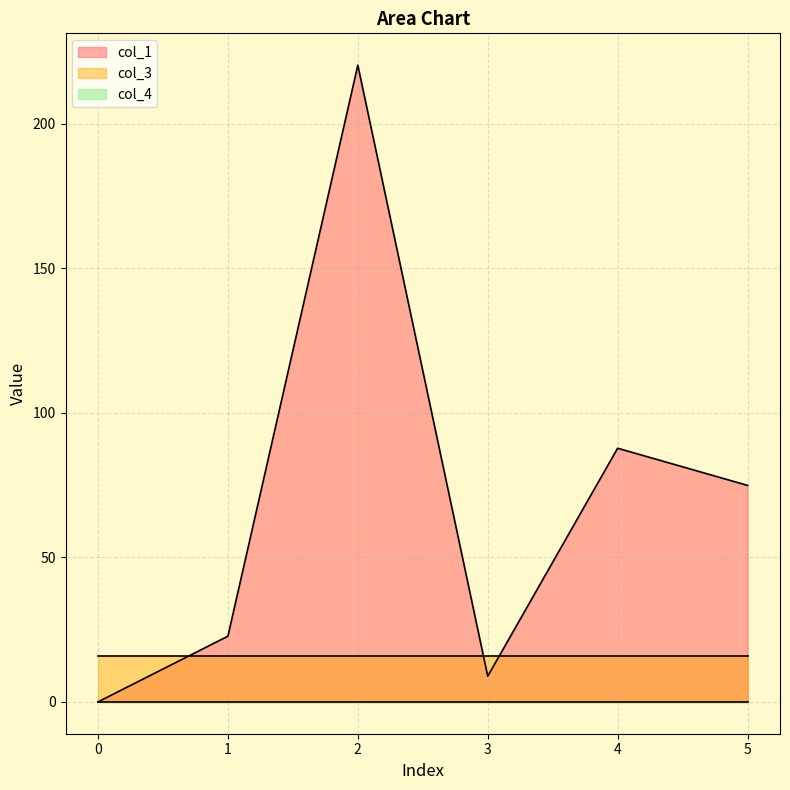

At 2, list the series in order from smallest to largest.

col_4, col_3, col_1